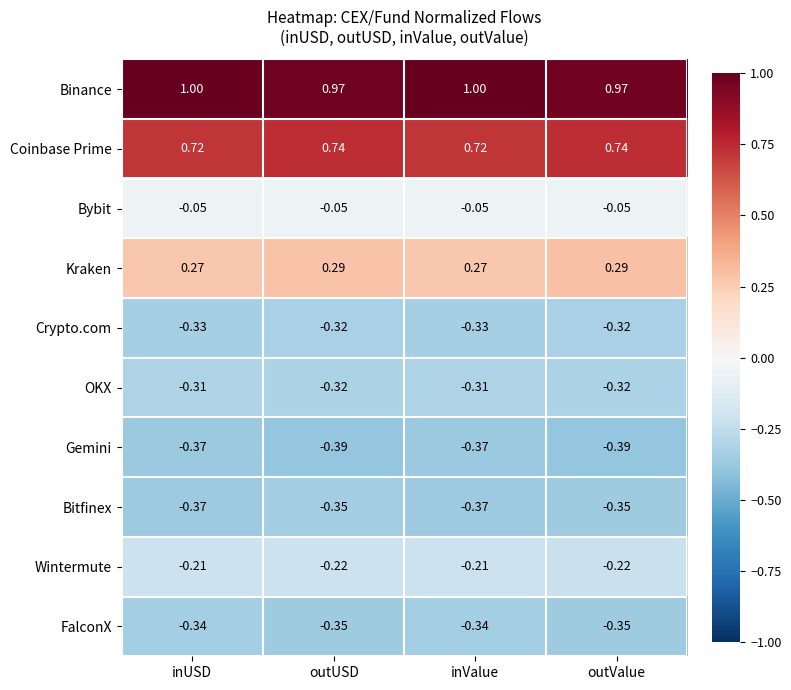

Is the value of Bybit at inUSD greater than the value of OKX at inValue?

Yes